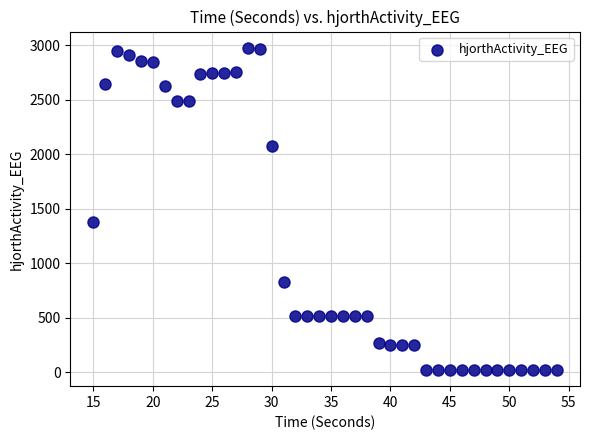

What Y value in the scatter plot is closest to 1497?

1381.2